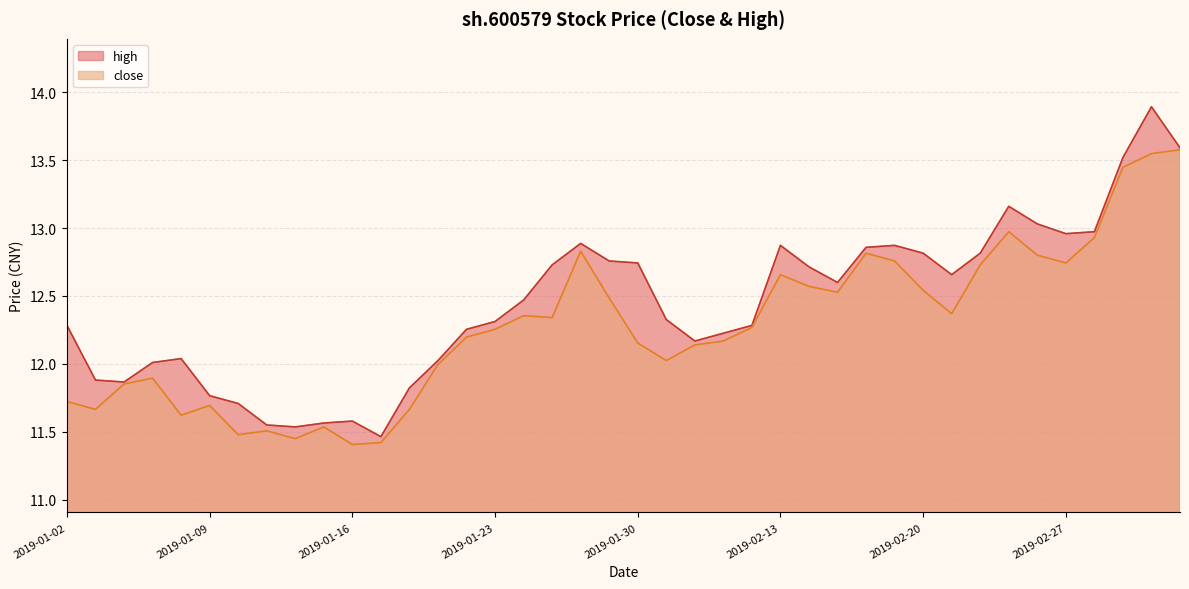

What is the difference between the values at 2019-01-28 and 2019-01-16?

1.4